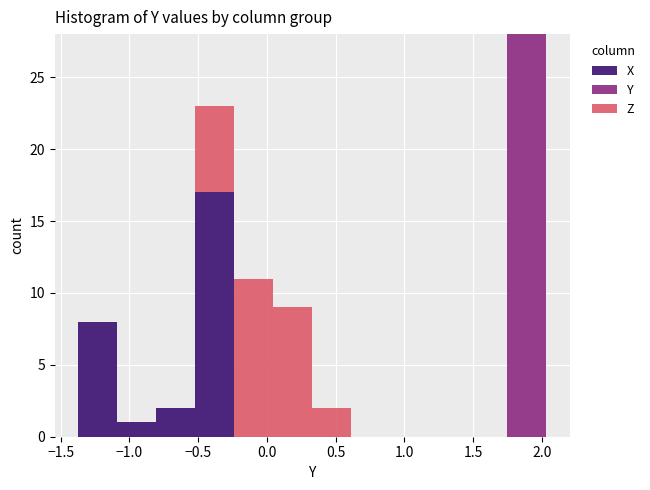

Reading left to right, transcribe this chart: for each stacked bar, give the range it covers on the x-axis and its total height. Neither the bar edges nor the heights are printed on the chart, so give them approximately, as read against the axes.

-1.35 to -1.10: 8
-1.10 to -0.80: 1
-0.80 to -0.50: 2
-0.50 to -0.25: 23
-0.25 to 0.05: 11
0.05 to 0.35: 9
0.35 to 0.60: 2
0.60 to 0.90: 0
0.90 to 1.20: 0
1.20 to 1.45: 0
1.45 to 1.75: 0
1.75 to 2.05: 28